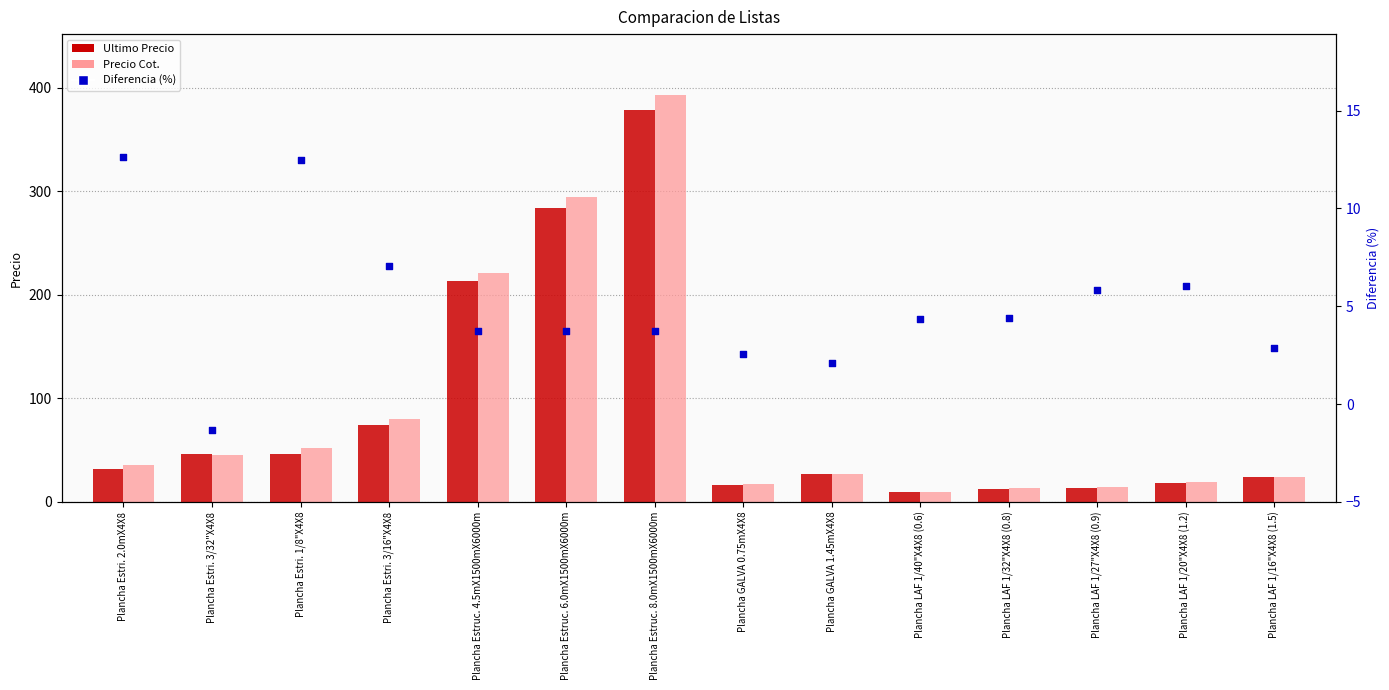

At which category is the sum across all series the highest?

Plancha Estruc. 8.0mX1500mX6000m